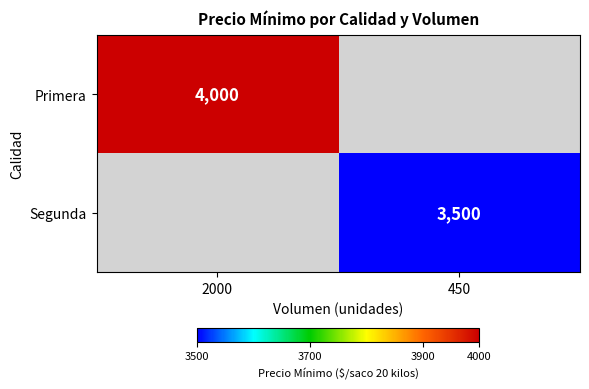

Is it true that Segunda equals 5687 at 450?

False